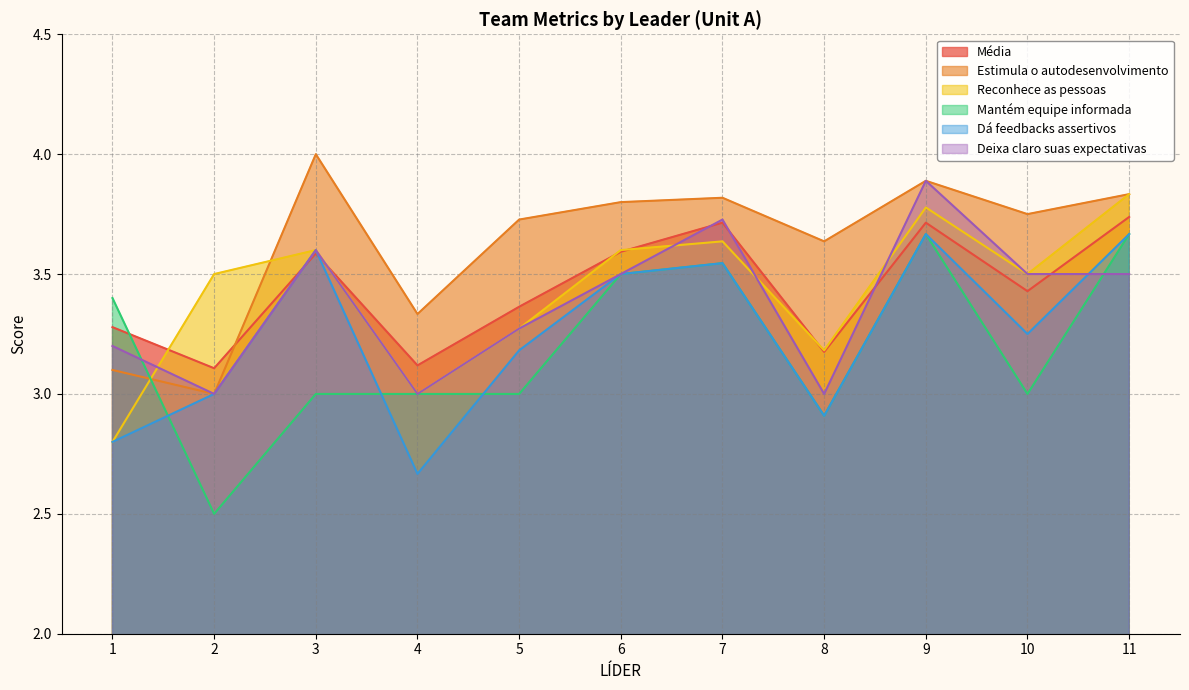

Where is the first local minimum for Deixa claro suas expectativas?

2